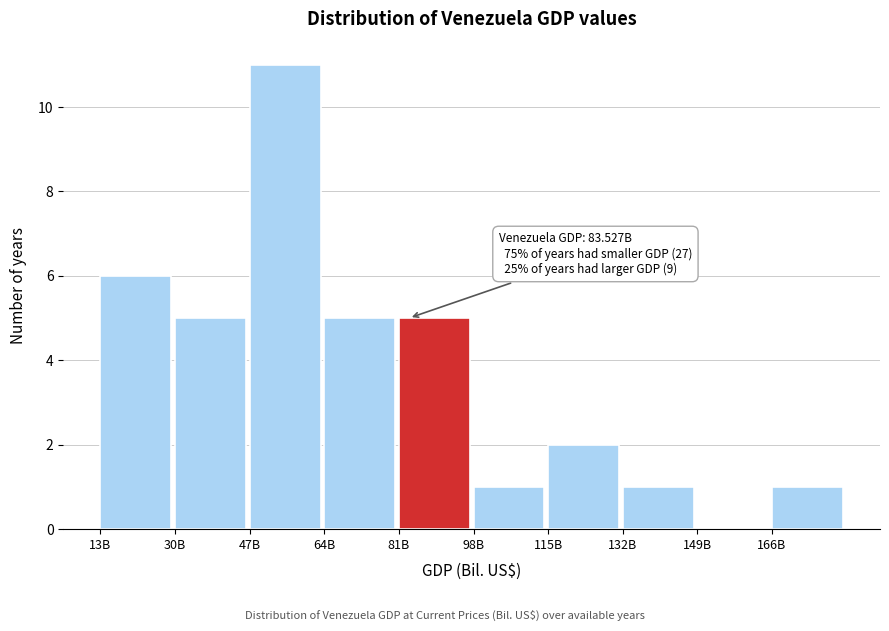

Reading left to right, list all the values displayed in this chart.

13B=6	30B=5	47B=11	64B=5	81B=5	98B=1	115B=2	132B=1	149B=0	166B=1